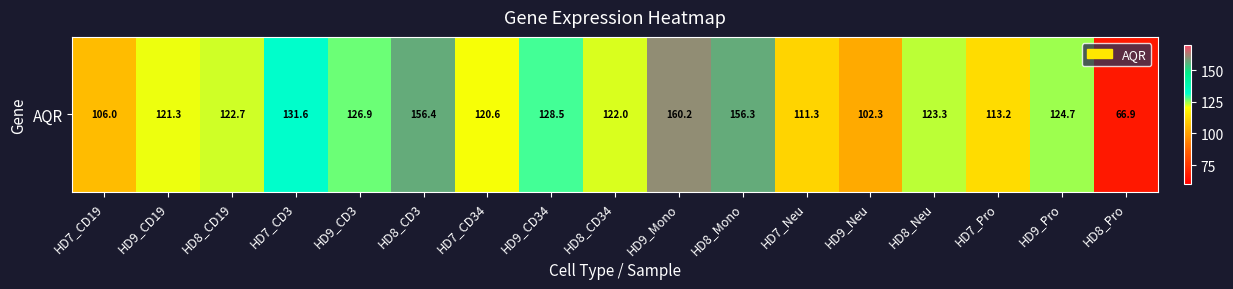

Count the number of values greater than 122.

9